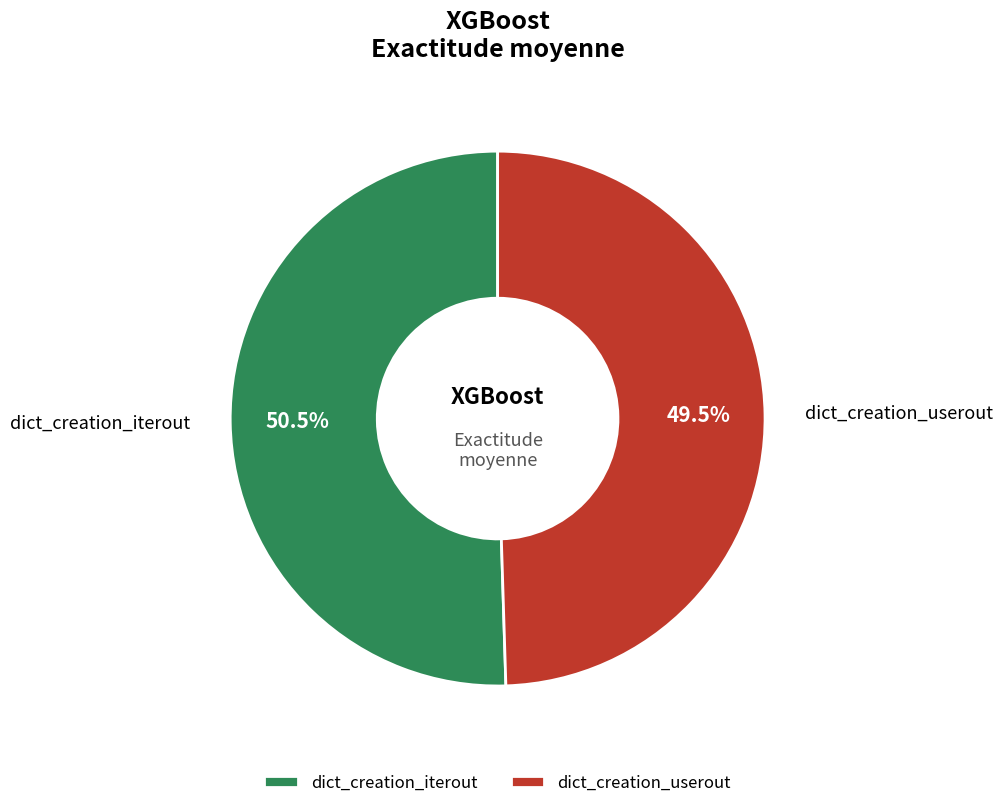

Which slice is the largest?

dict_creation_iterout